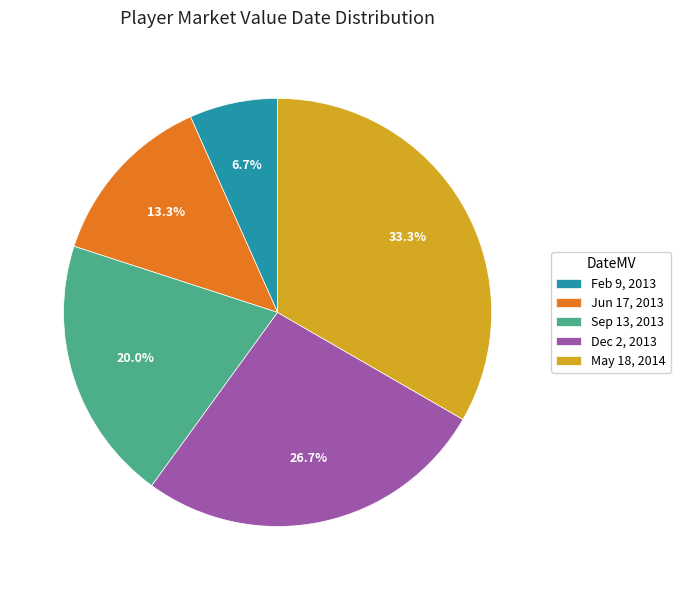

Rank the categories by value from highest to lowest.

May 18, 2014, Dec 2, 2013, Sep 13, 2013, Jun 17, 2013, Feb 9, 2013